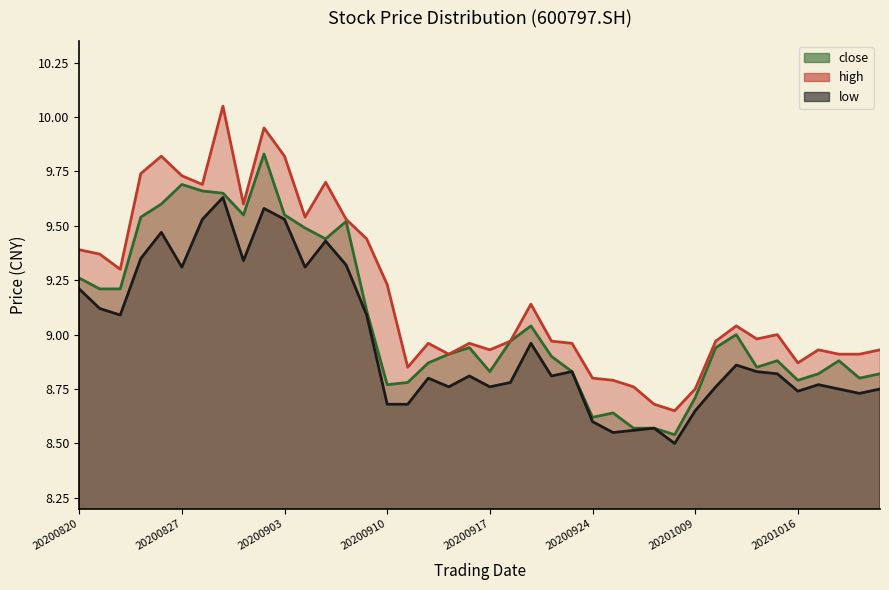

Between 20200928 and 20200907, which is larger?

20200907